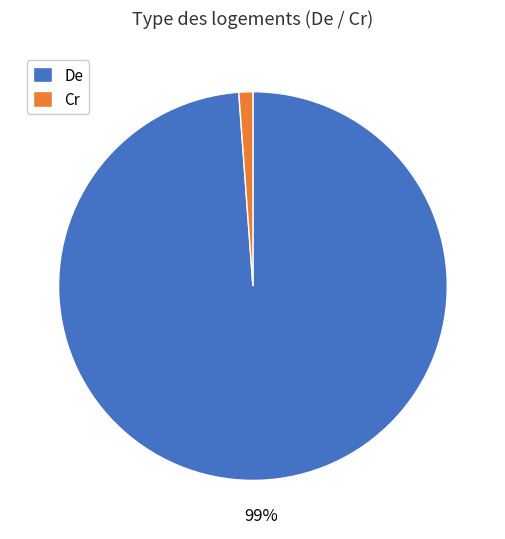

To the nearest percent, what is the difference between the largest and smallest slice percentages?

98%